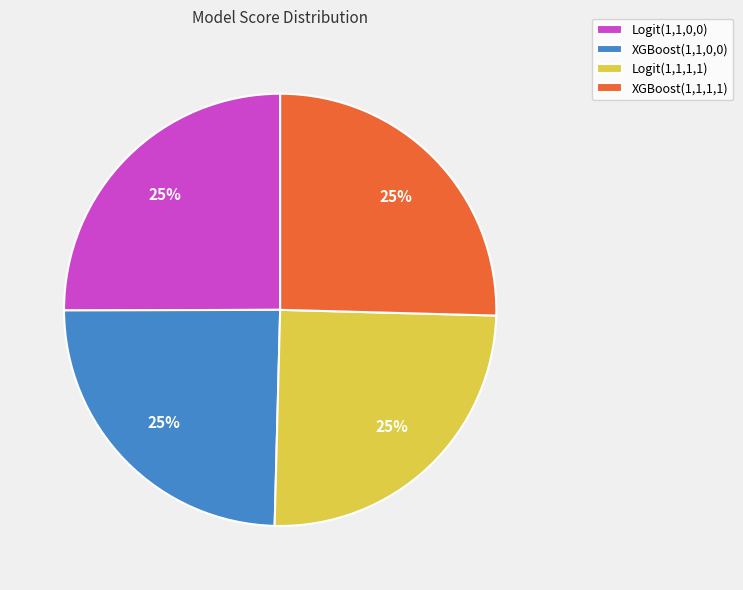

Does XGBoost(1,1,0,0) represent more than half of the total?

No